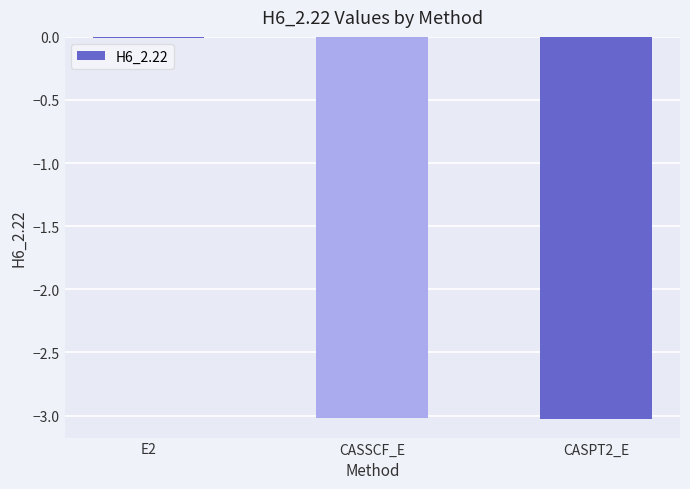

The chart shows a value of -3.0 at CASPT2_E. True or false?

True